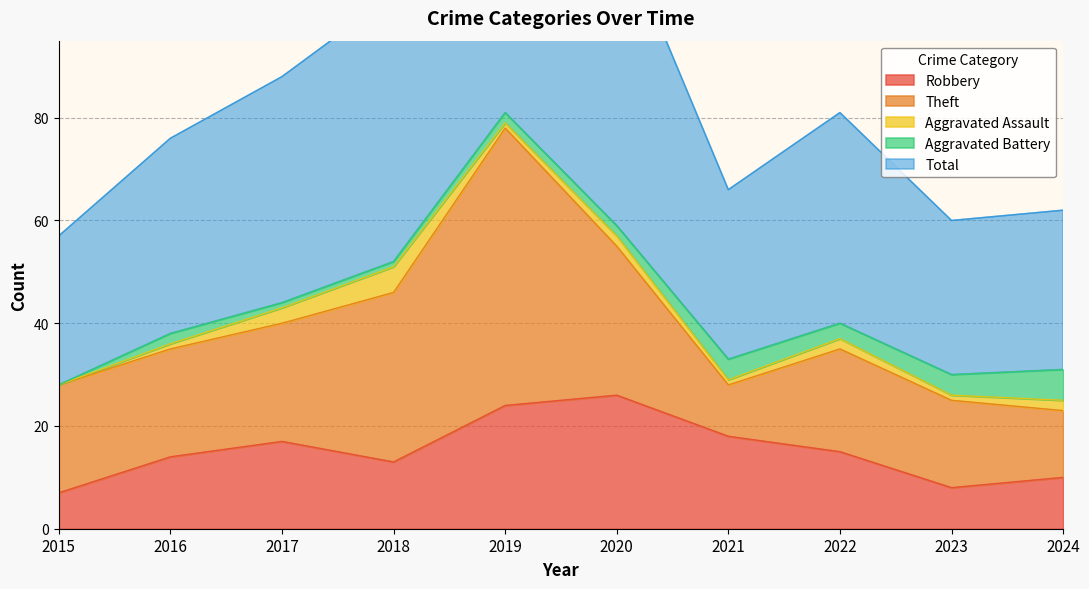

What are all the series names shown in the legend?

Robbery, Theft, Aggravated Assault, Aggravated Battery, Total